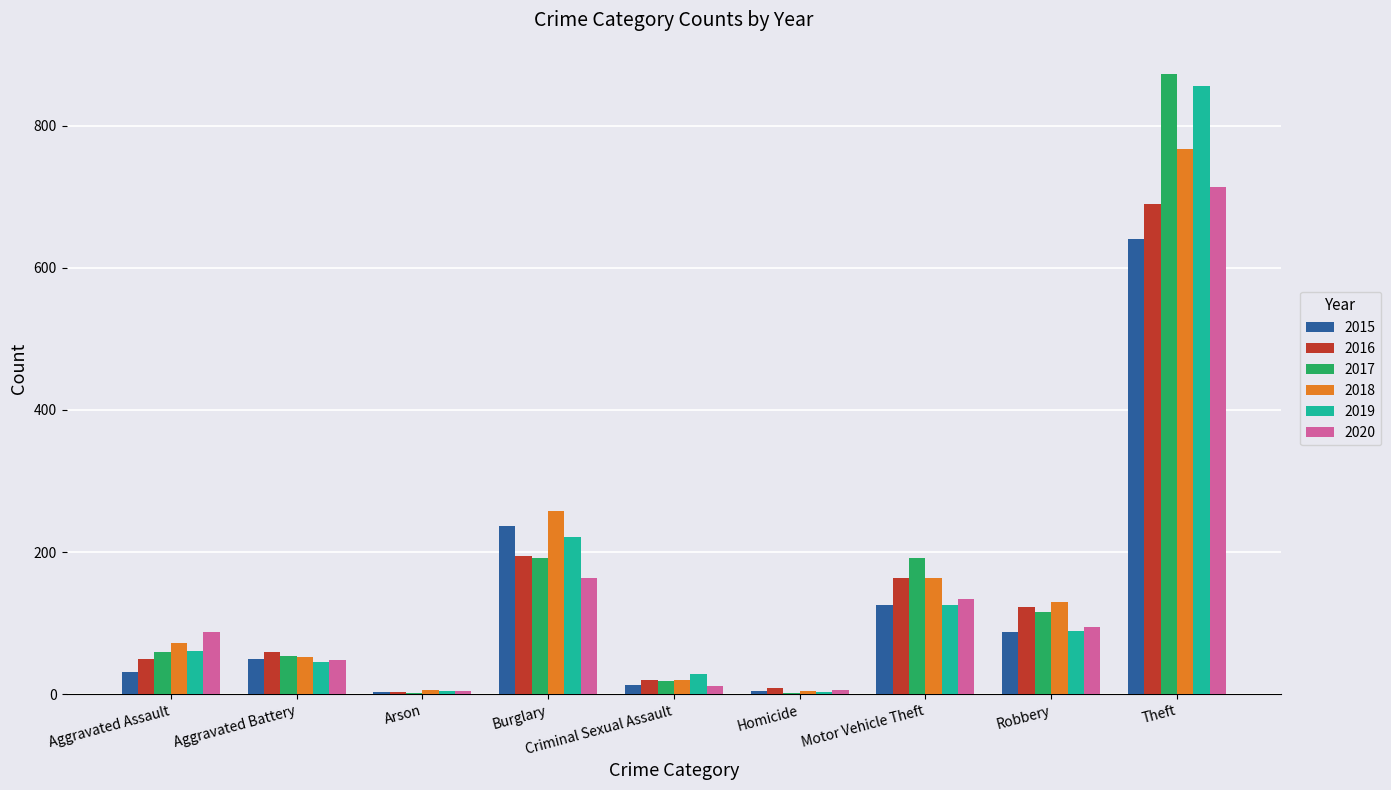

Is the value of 2019 at Criminal Sexual Assault greater than the value of 2017 at Aggravated Battery?

No